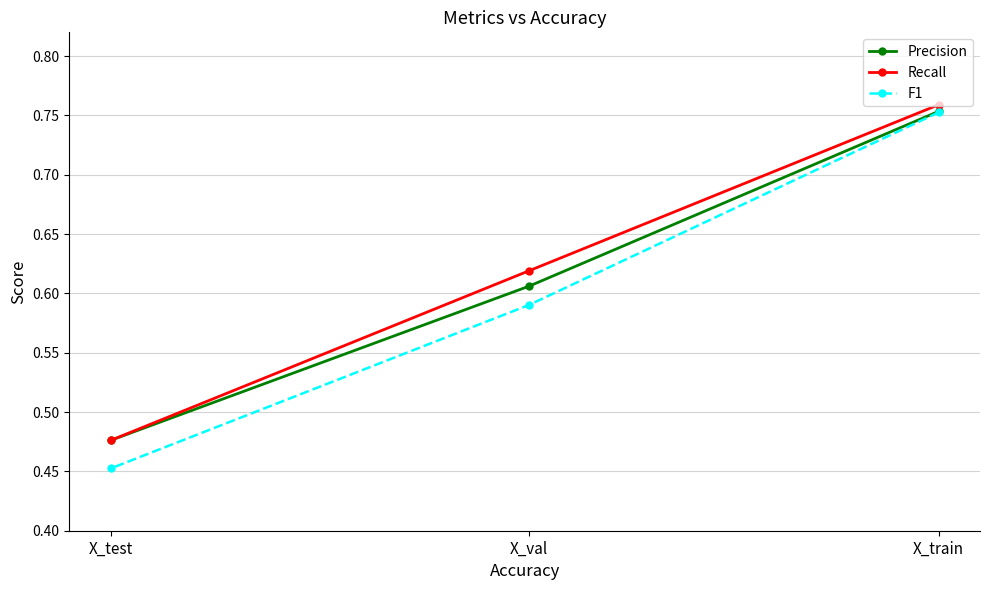

What is the label of the 3rd point from the right?

X_test